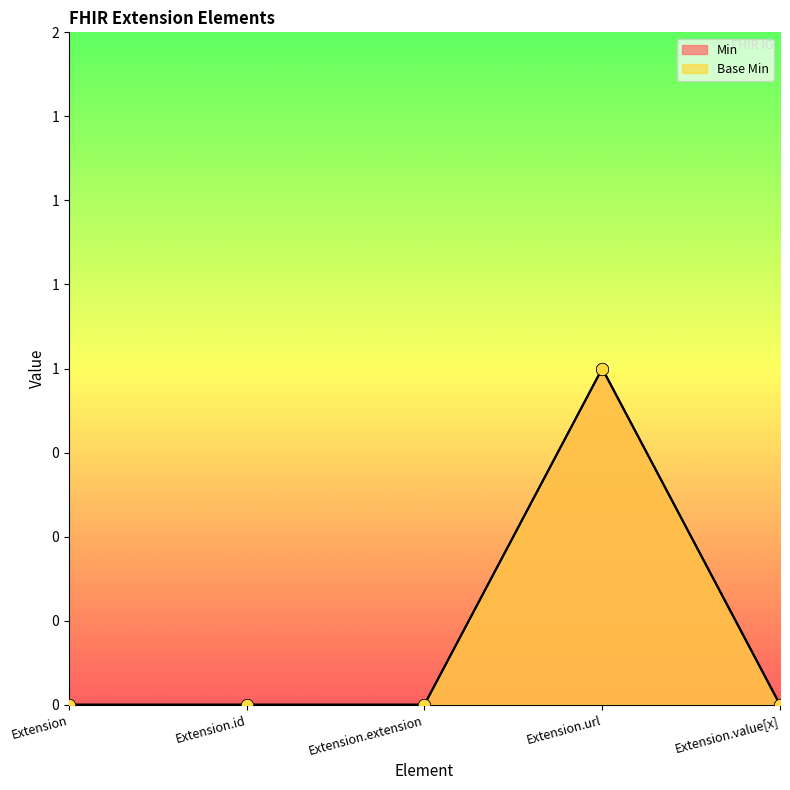

Is the value of Base Min at Extension greater than the value of Min at Extension.url?

No